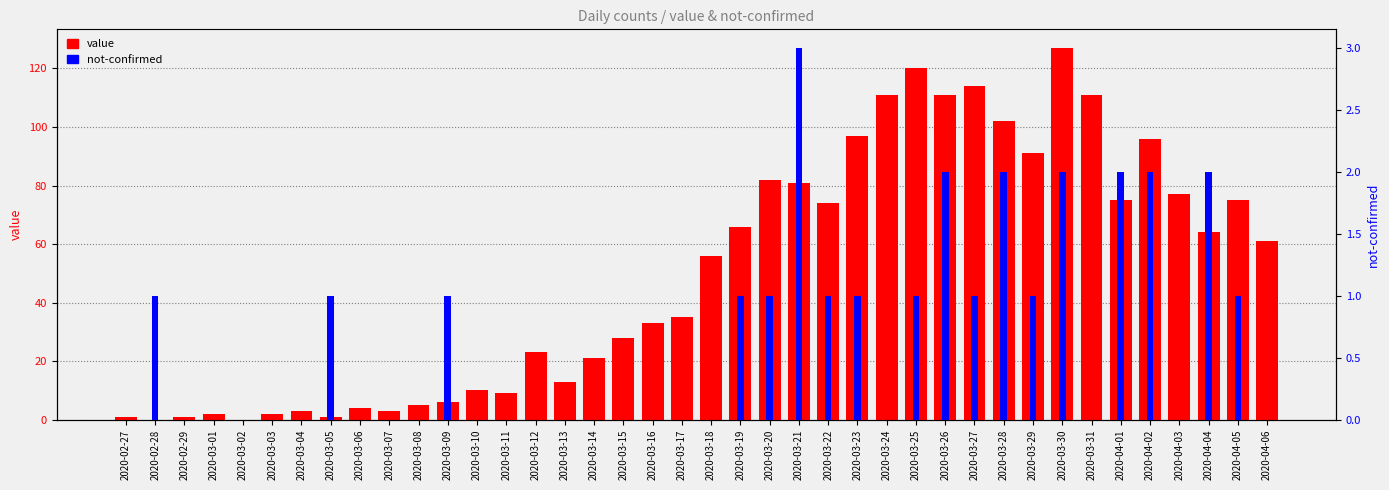

What is the average value of the value series?

50